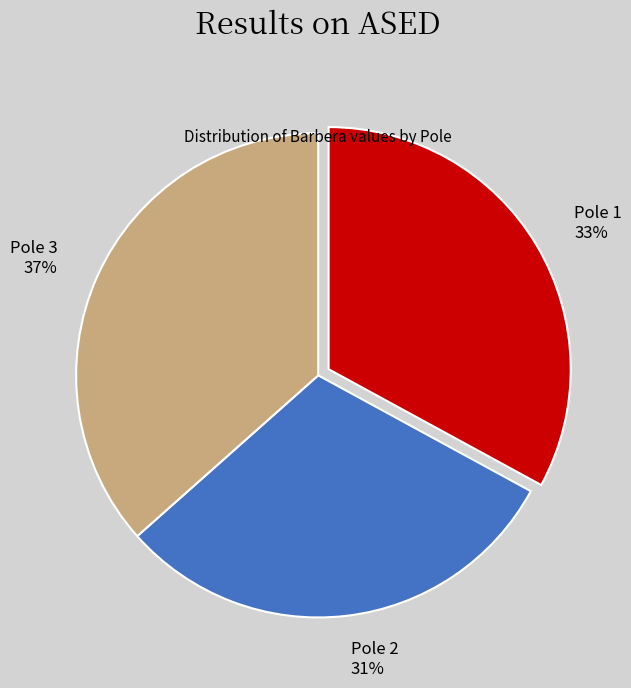

Which slice is the largest?

Pole 3